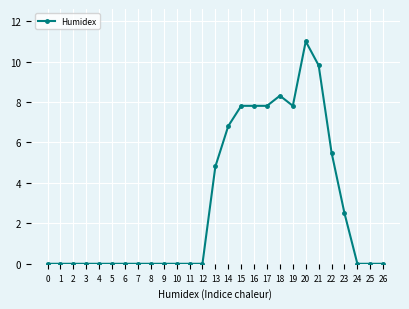

What is the value of the 23rd point from the left?

5.5